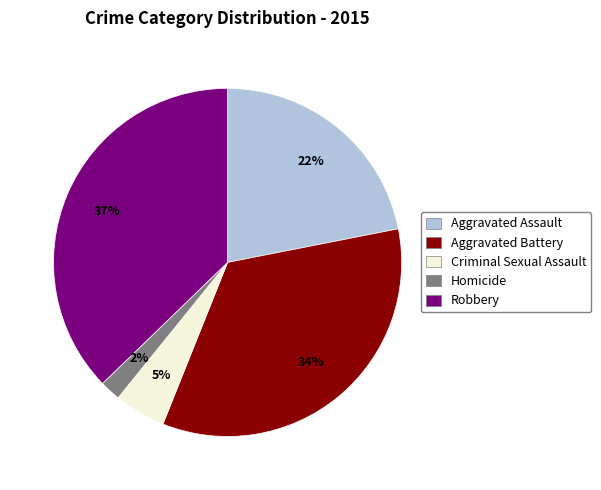

To the nearest percent, what portion does Robbery represent?

37%